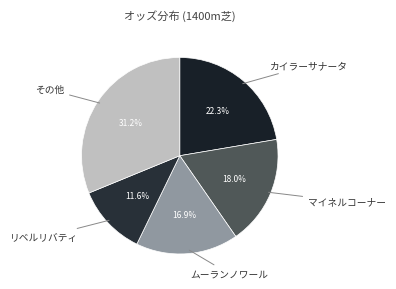

How many segments does this pie chart have?

5